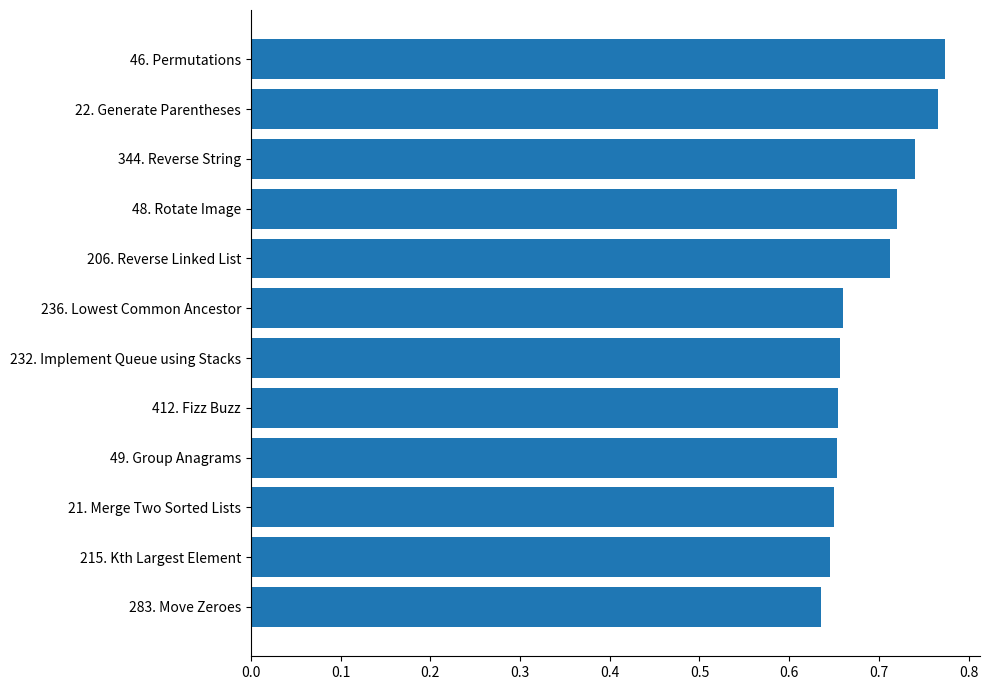

What is the sum of all values?

8.3